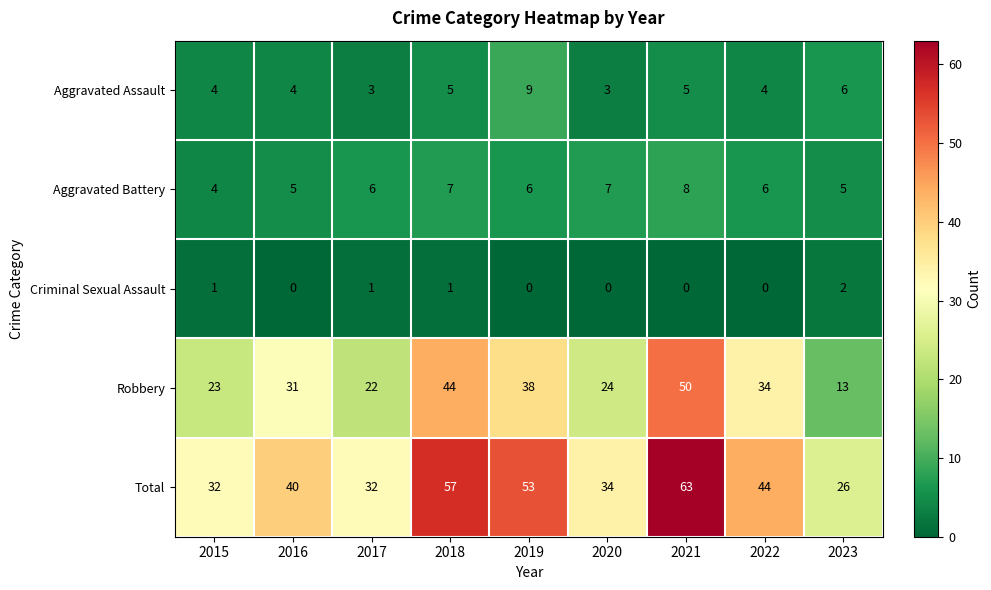

The value of Aggravated Assault at 2021 is 5. True or false?

True